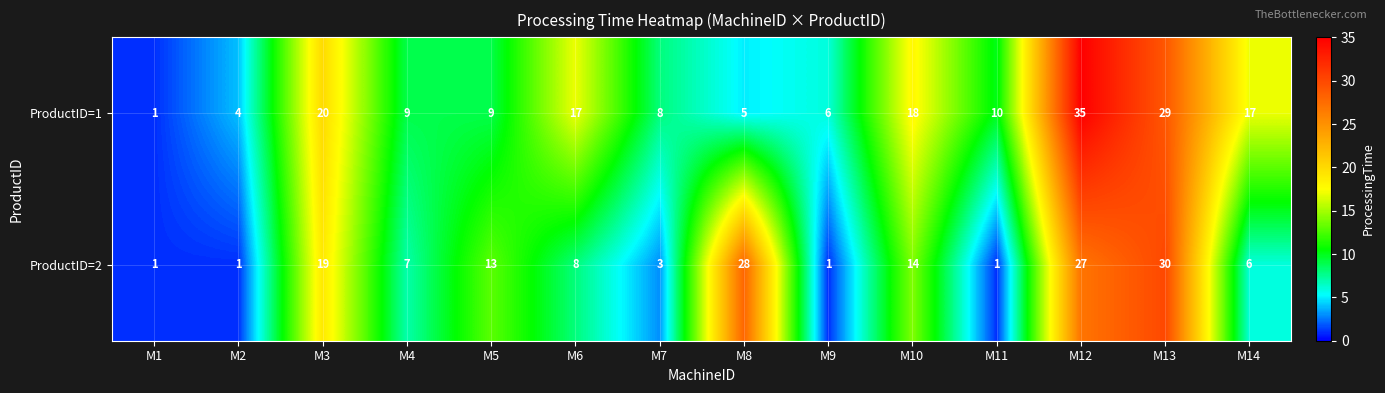

Which series changed the most between M2 and M12?

ProductID=1